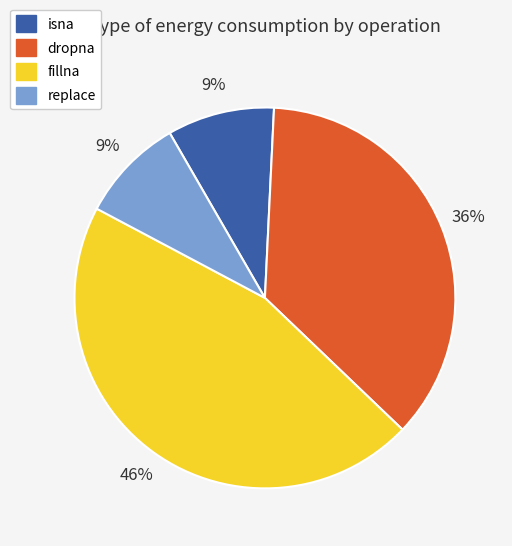

To the nearest percent, what is the difference between the dropna and isna slice percentages?

27%